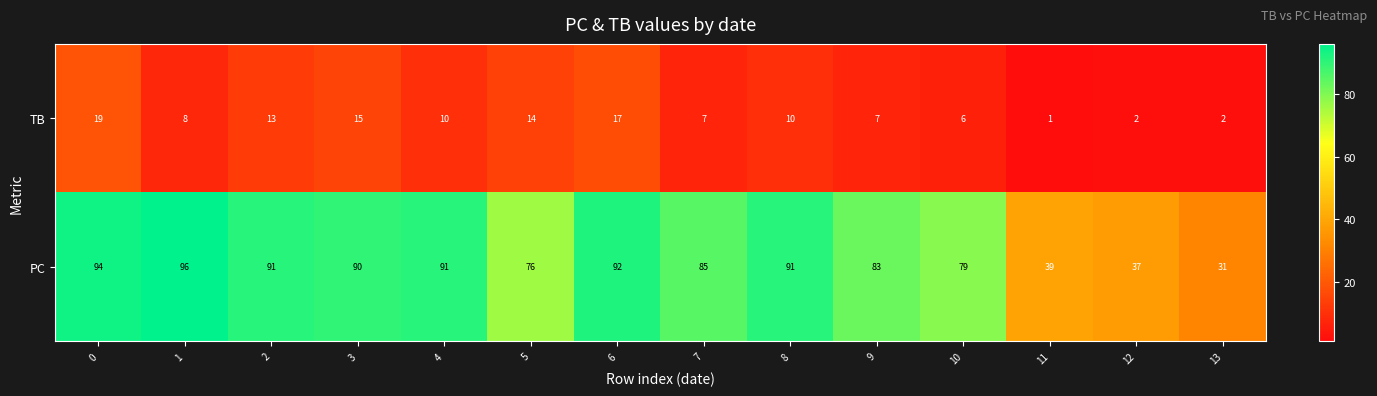

What is the difference between the maximum and minimum values in the PC series?

65